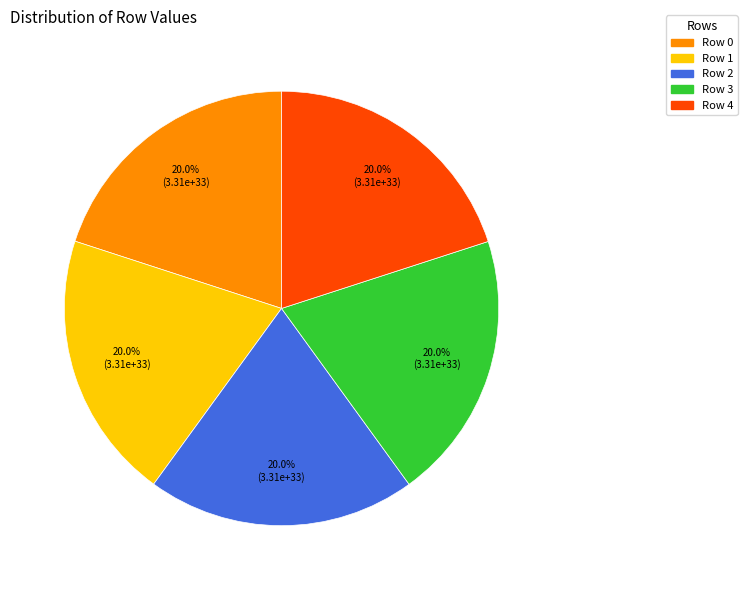

Approximately how many times larger is the value at Row 2 compared to Row 4?

1.0